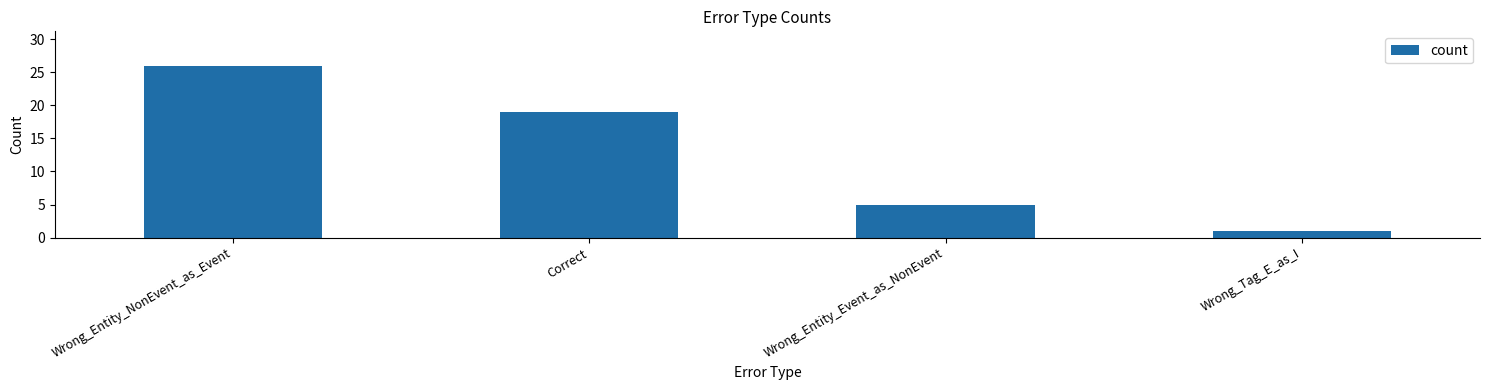

The chart shows a value of 9 at Correct. True or false?

False